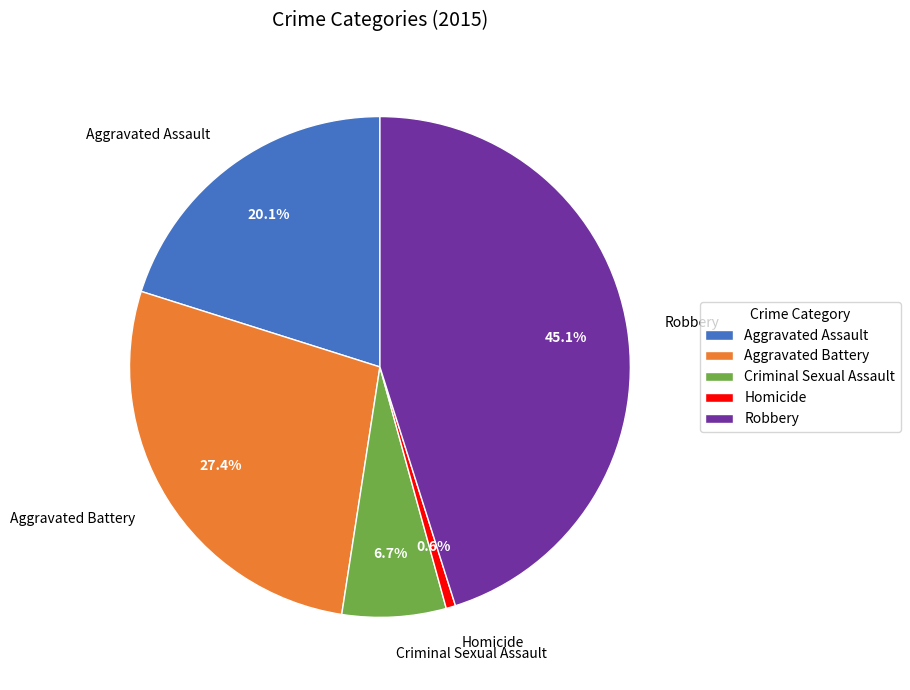

True or false: Criminal Sexual Assault accounts for 7% of the total.

True